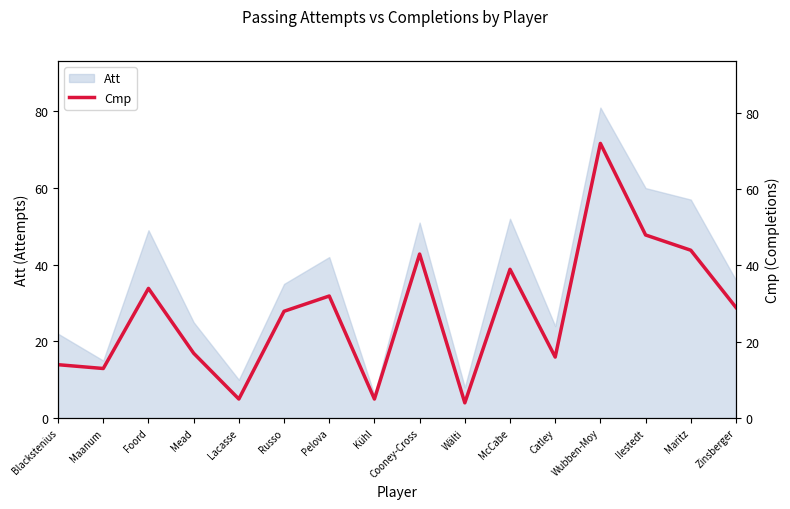

Between Wälti and Maritz, which is larger?

Maritz